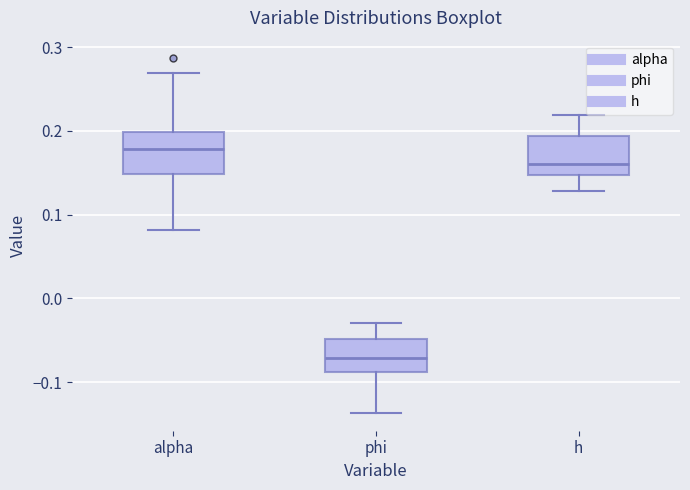

Which box has the lowest median line?

phi